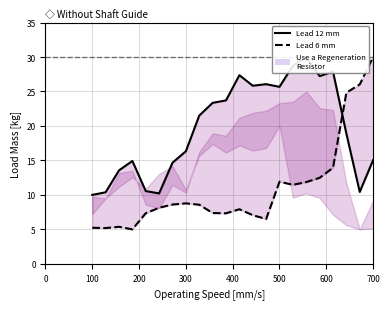

True or false: int var E has a value of 2.1 at 300.

False